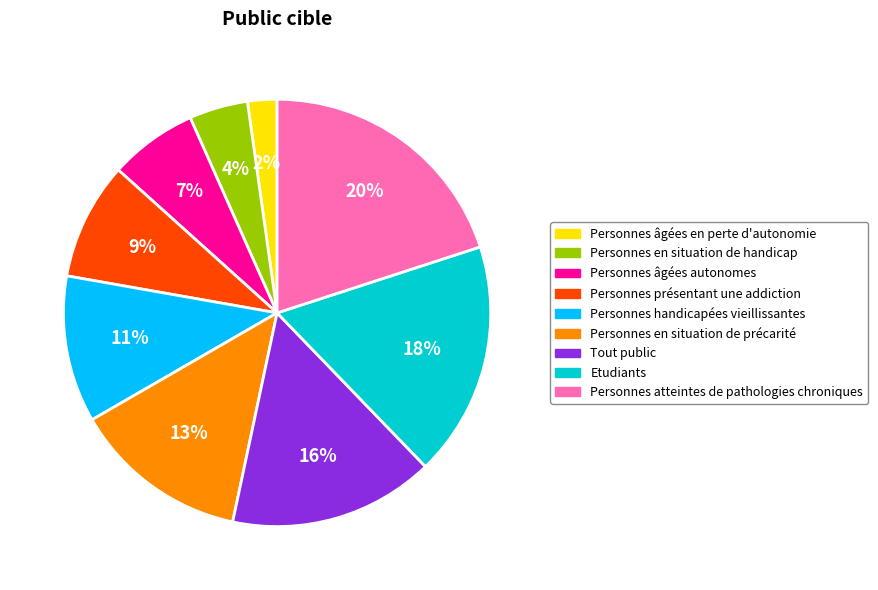

Is it true that Tout public is 16% of the pie?

True